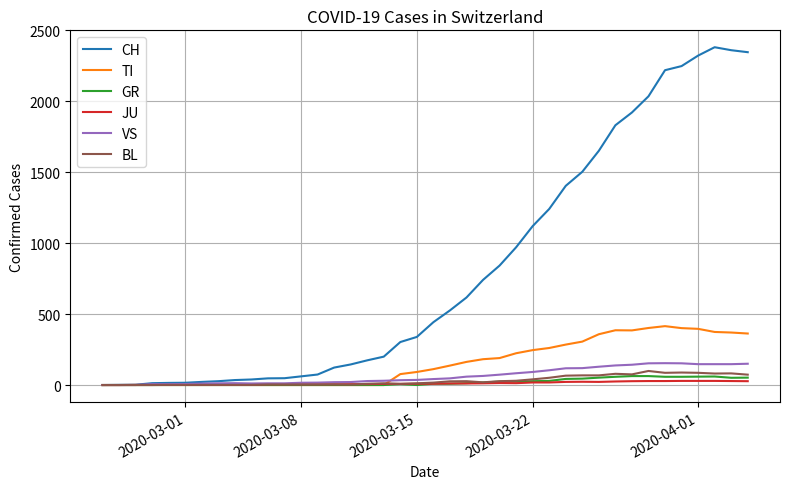

What is the greatest value displayed?

2381